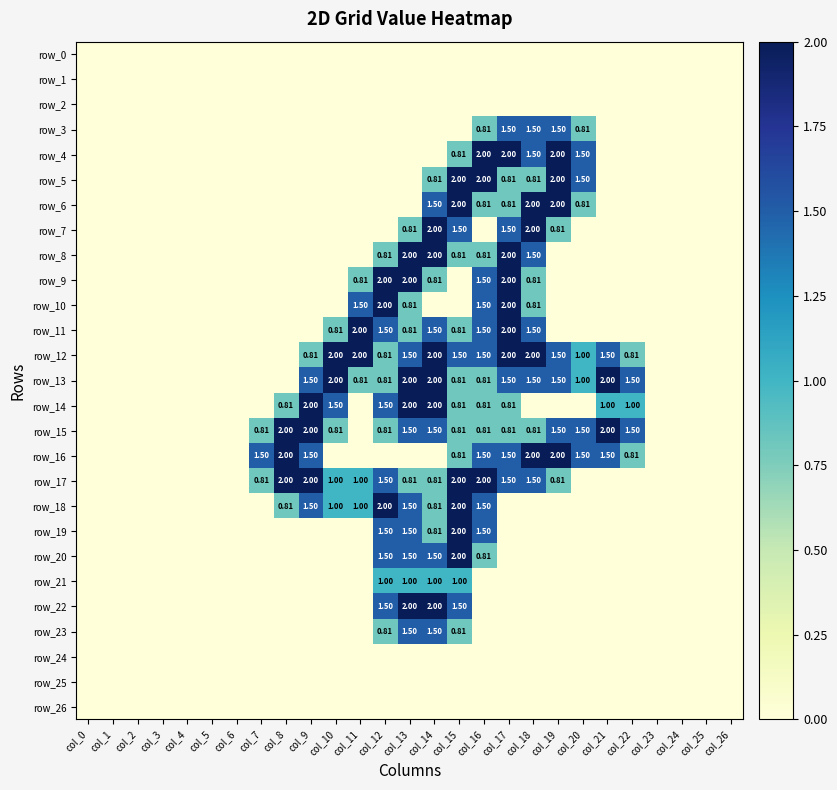

At which category does the chart reach its peak across all series?

col_16